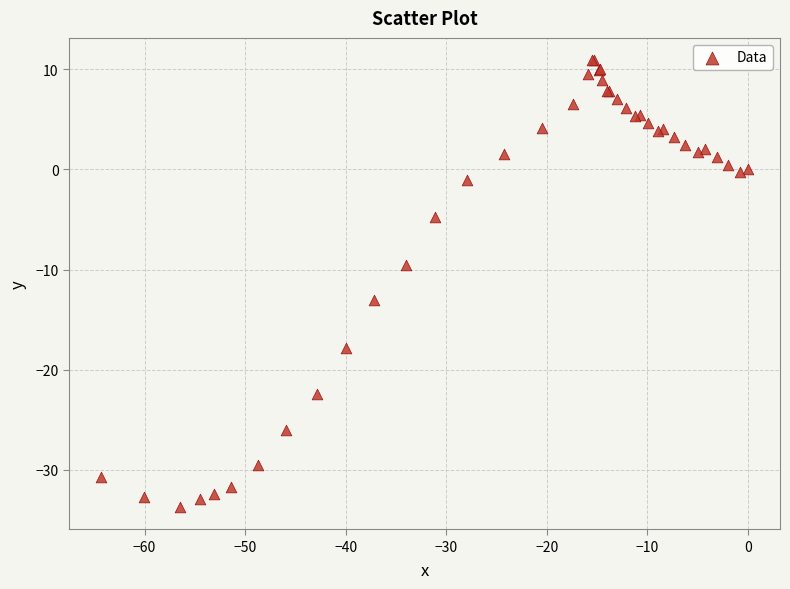

What Y value in the scatter plot is closest to -11?

-9.5